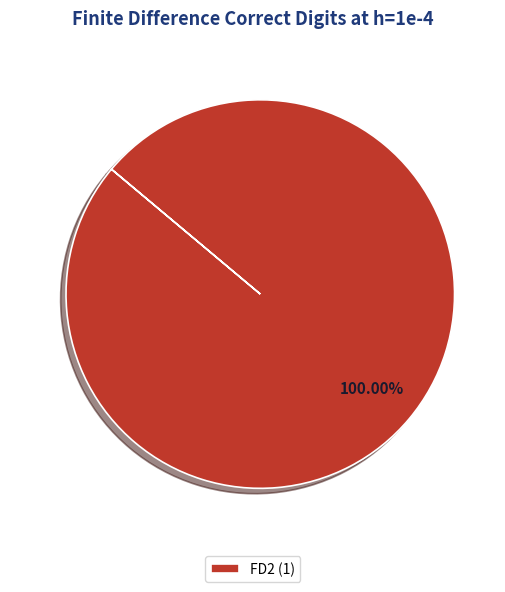

Rank the categories by value from highest to lowest.

FD2 (1)